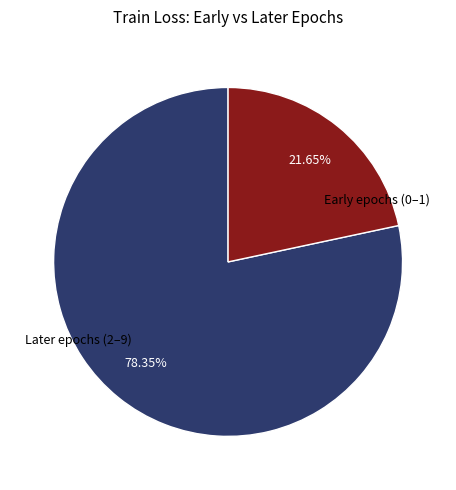

Approximately how many times larger is the value at Early epochs (0–1) compared to Later epochs (2–9)?

0.3